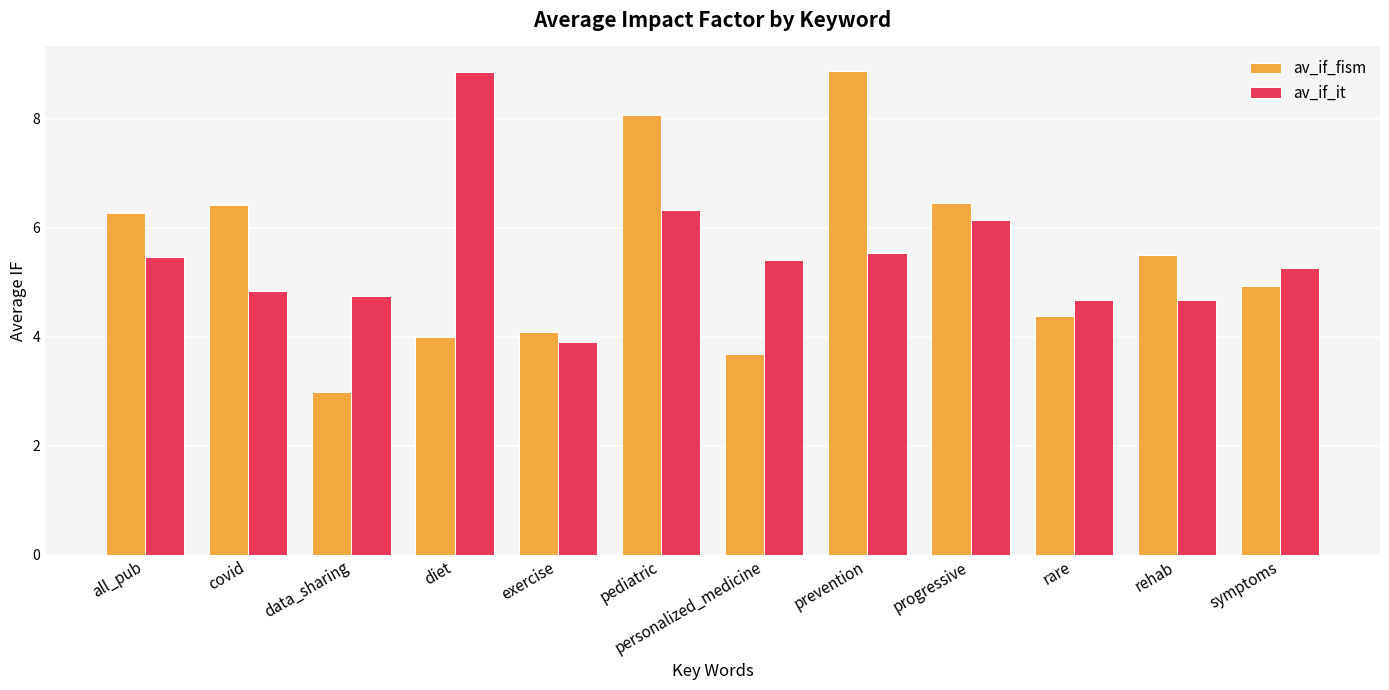

True or false: av_if_fism has a value of 9.5 at covid.

False